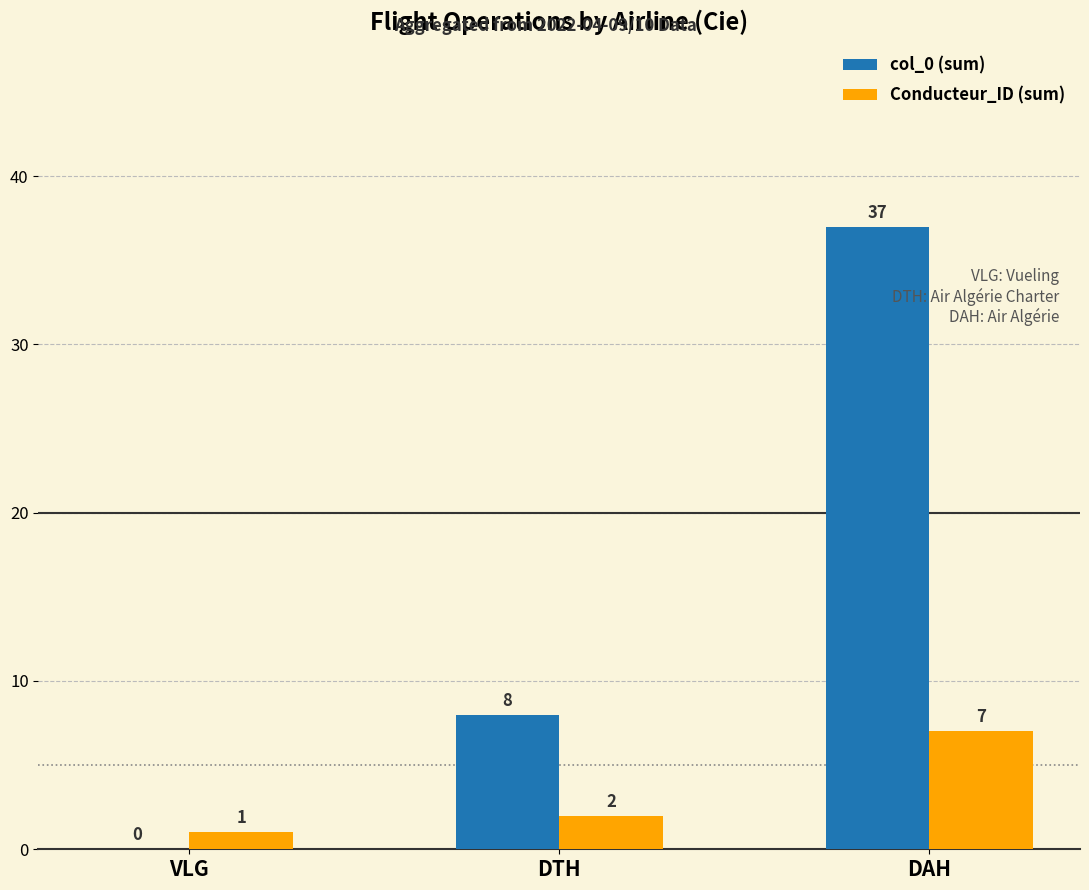

Where is col_0 (sum) nearest to the value 18?

DTH